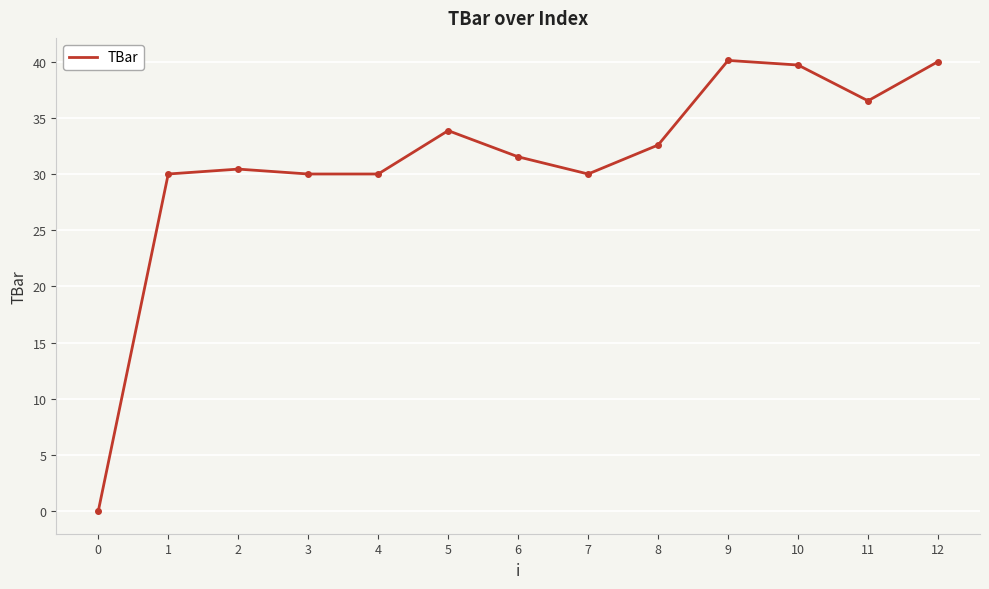

At which label does the data first exceed 31?

5